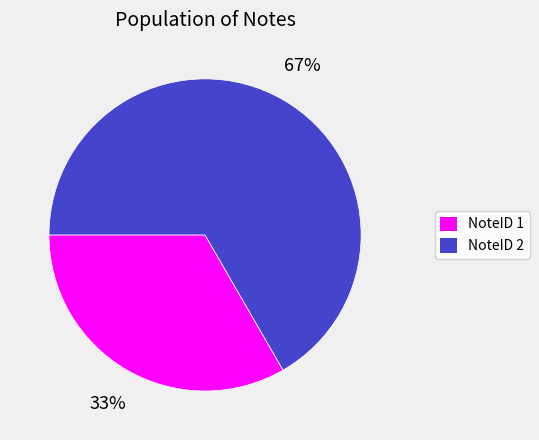

True or false: NoteID 2 accounts for 67% of the total.

True